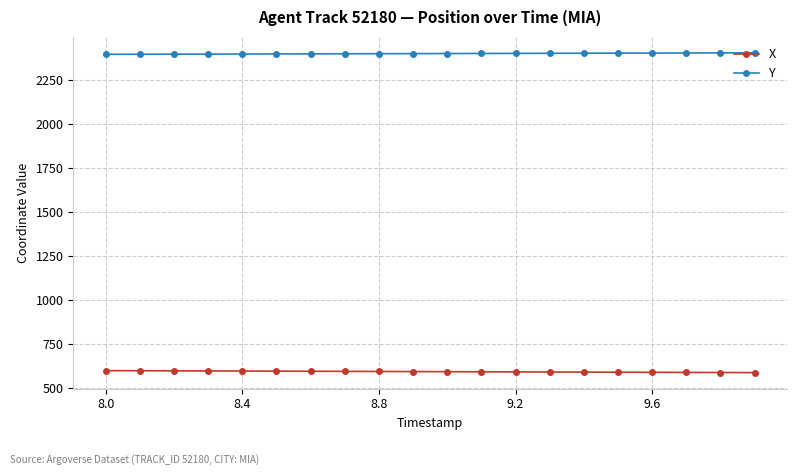

What is the difference between the maximum and minimum values in the Y series?

8.6